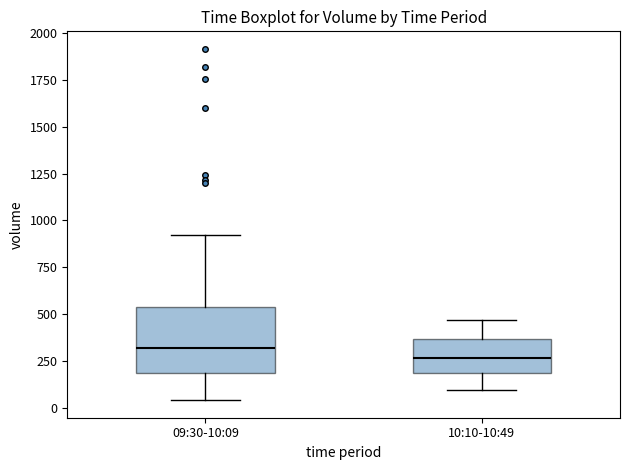

Which box is the tallest, from its lower edge to its upper edge?

09:30-10:09